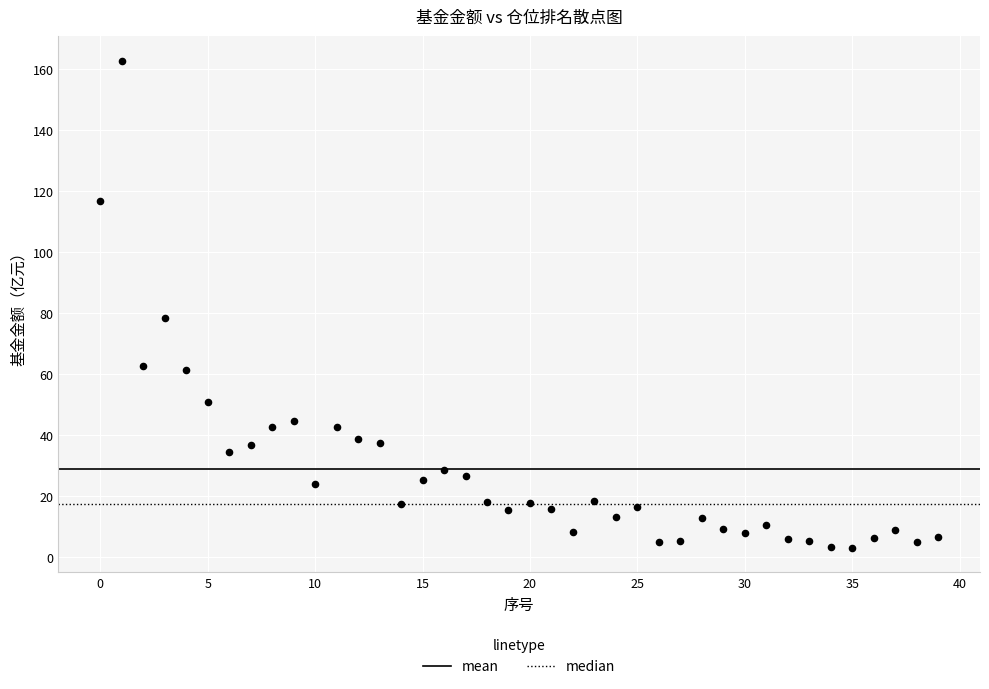

What Y value in the scatter plot is closest to 82?

78.3